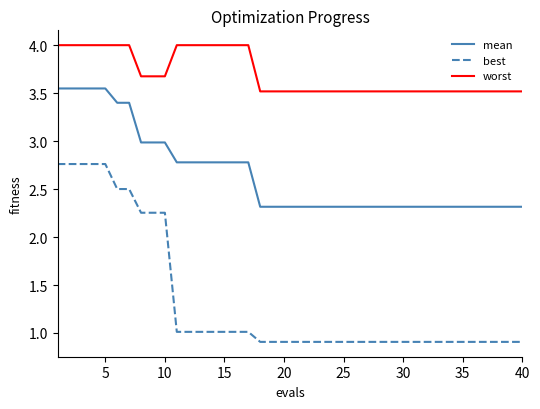

How many series are shown in this chart?

3